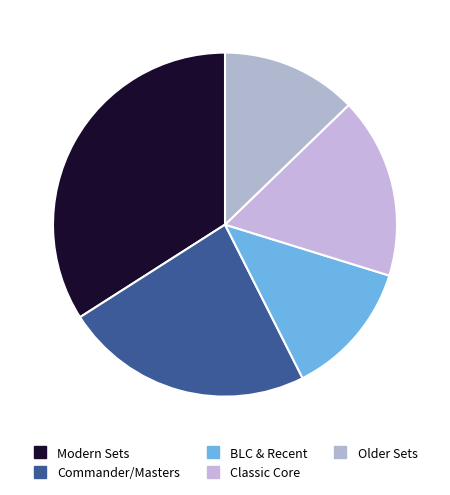

How many slices are in this pie chart?

5